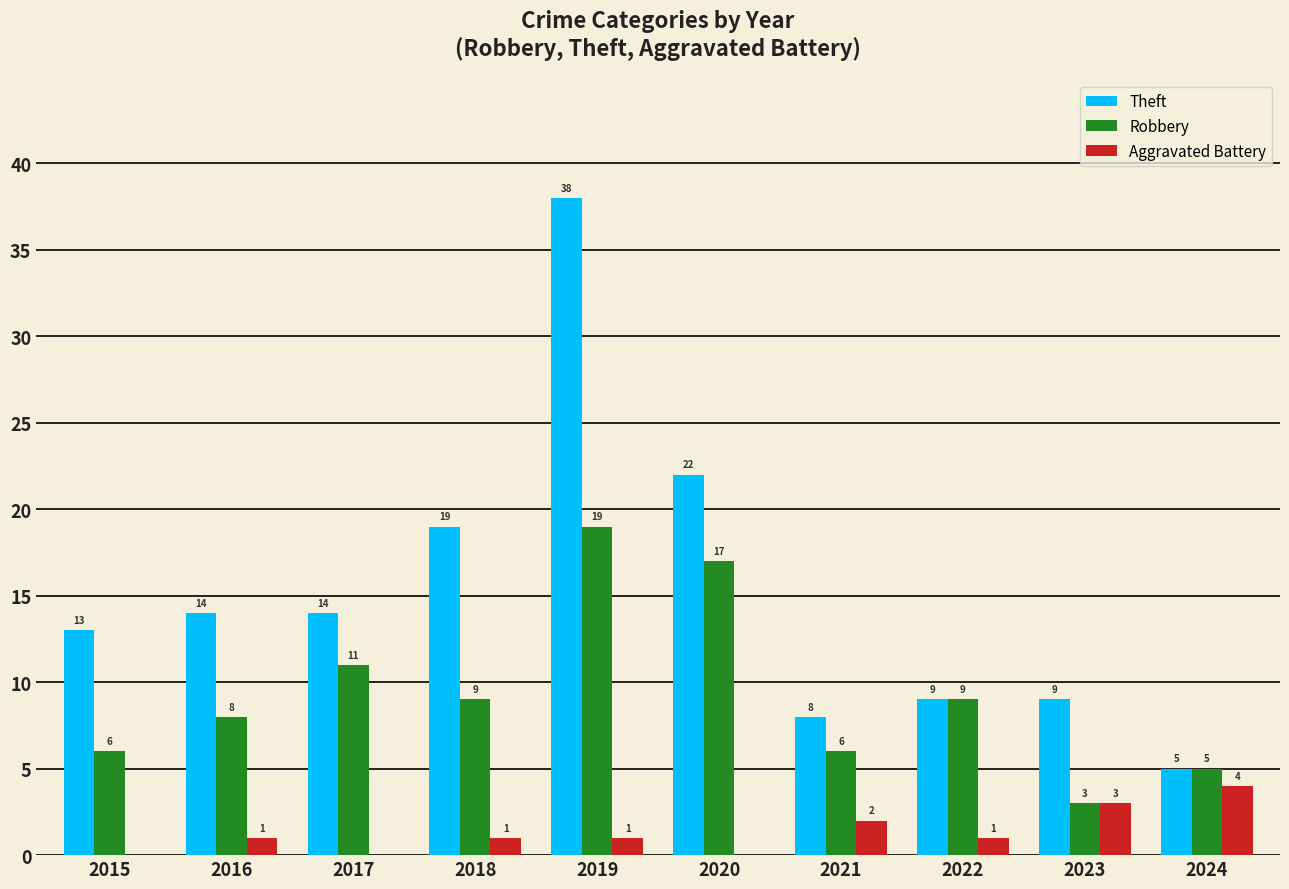

Read the Theft value at 2015, to the nearest 5.

15